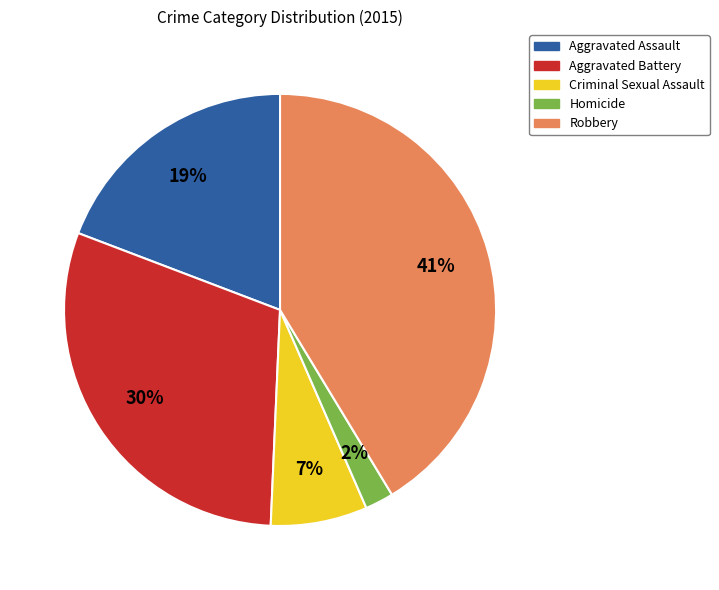

True or false: Homicide accounts for 2% of the total.

True